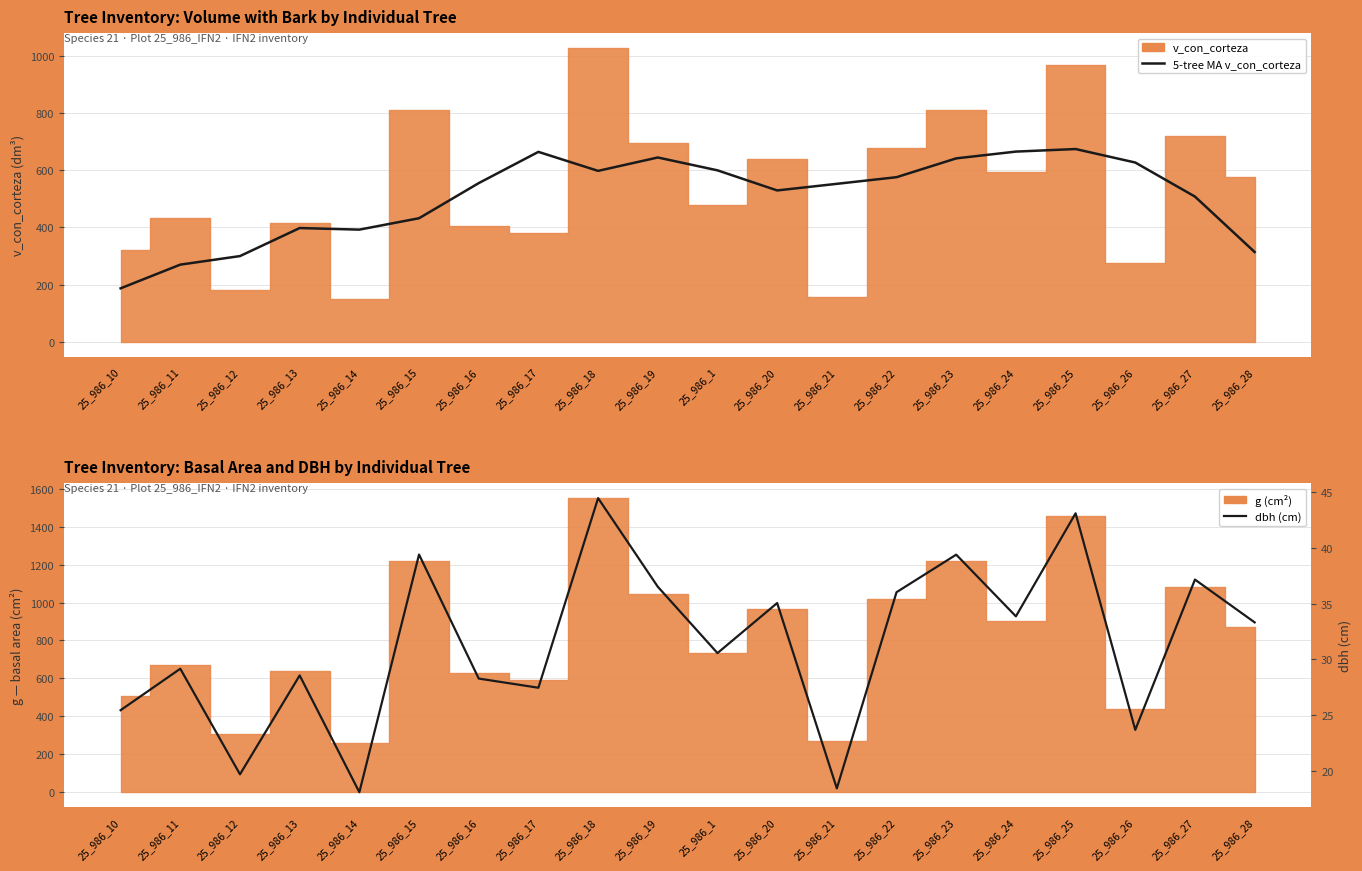

What is the average value of the dbh (cm) series?

31.4